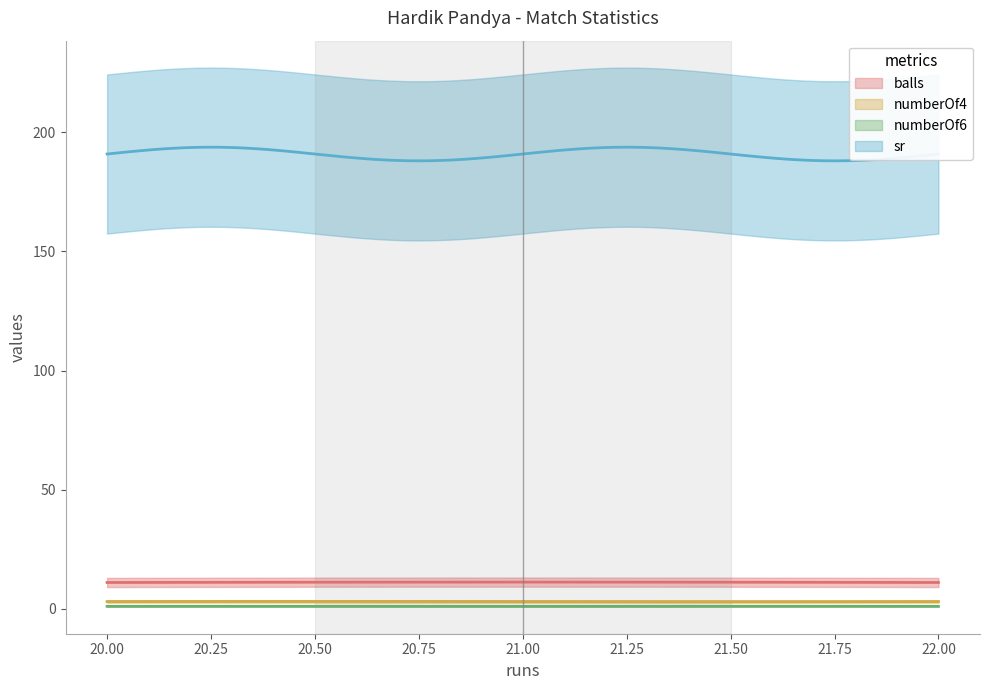

At which label is sr closest to 190?

21